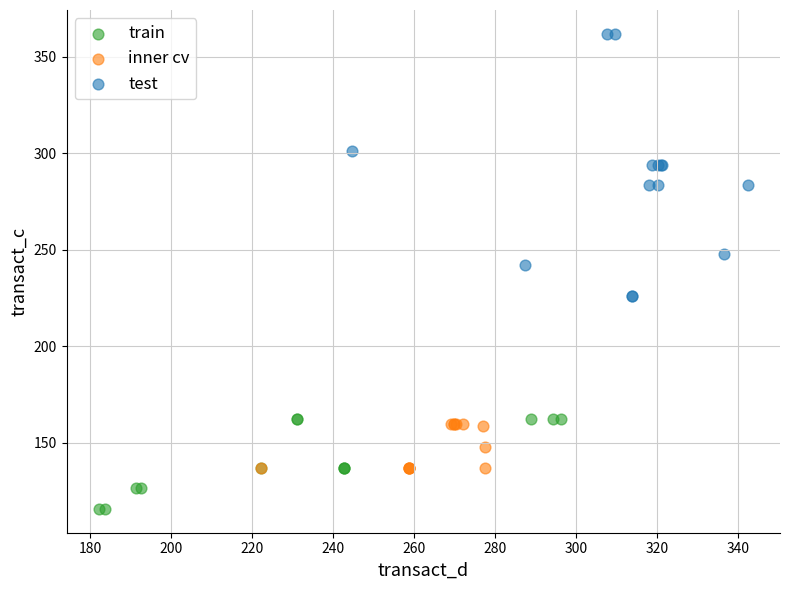

What are all the series names shown in the legend?

train, inner cv, test